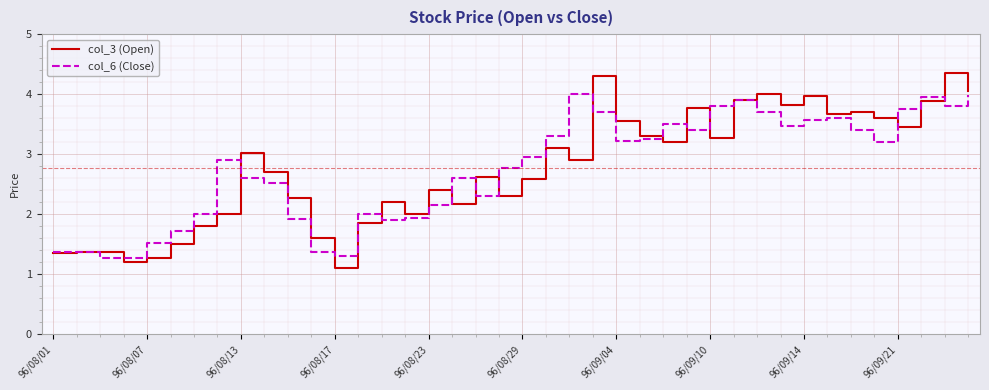

Which series has the widest spread of values?

col_3 (Open)